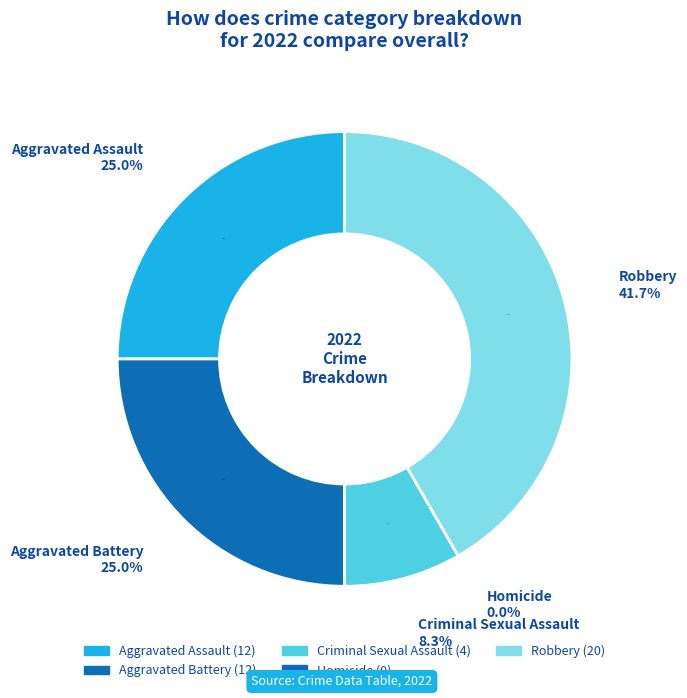

What is the largest slice in the pie chart?

Robbery